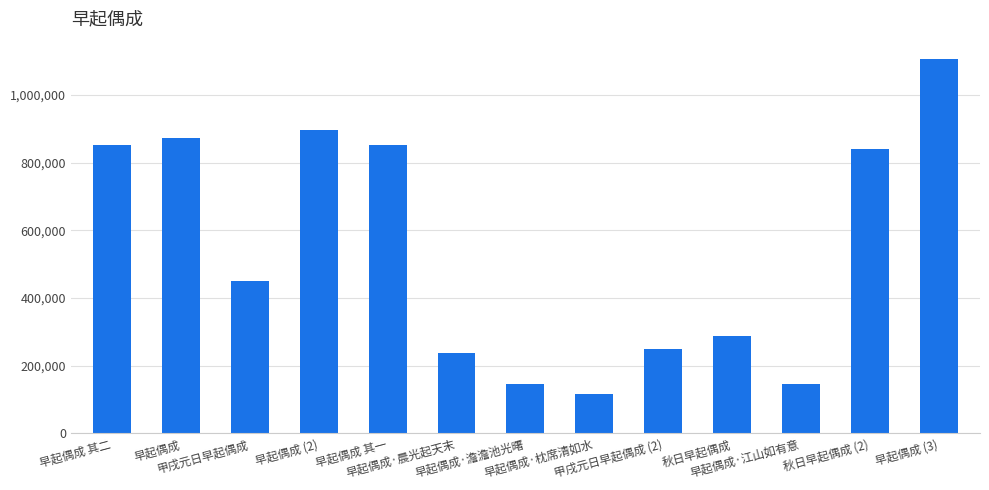

Which label corresponds to the largest value in the chart?

早起偶成 (3)